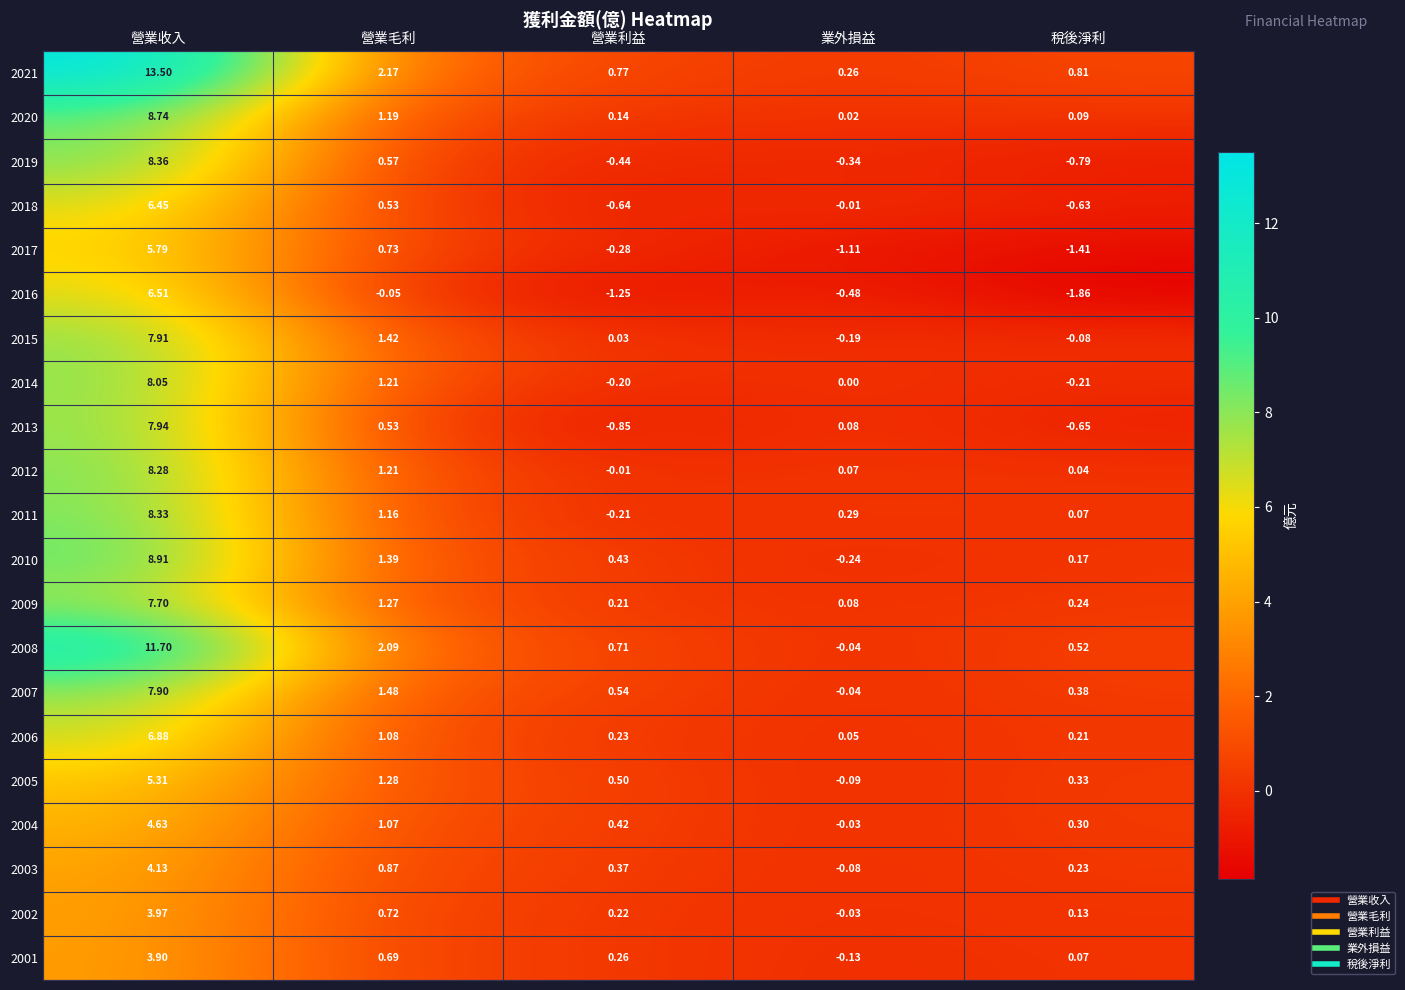

How many categories are shown in the chart?

5